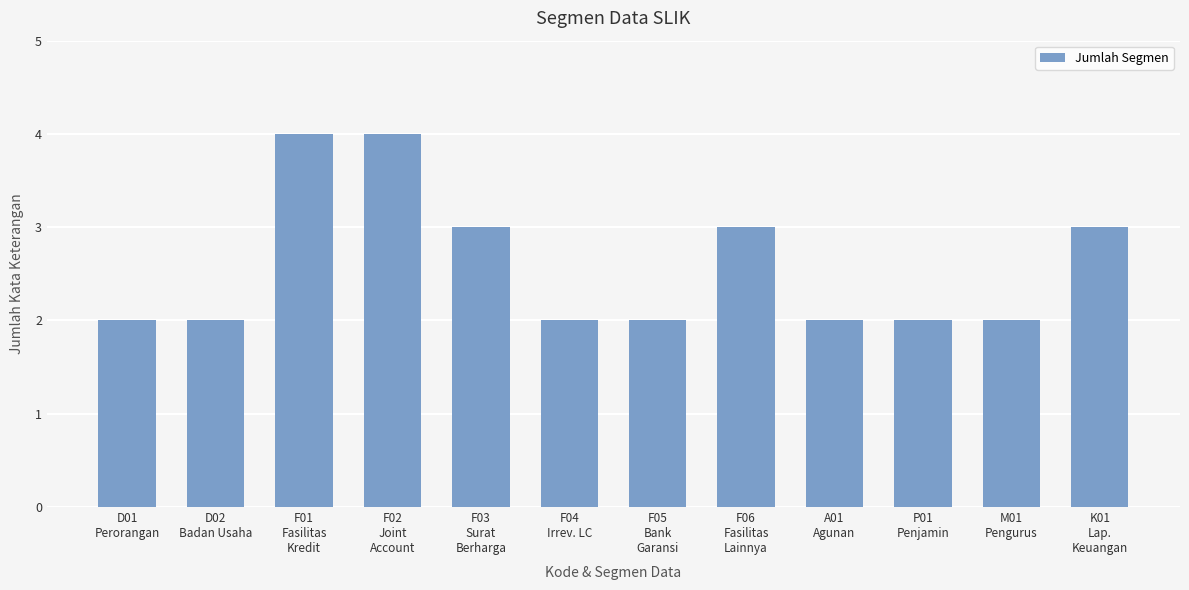

The value at M01
Pengurus is 1. True or false?

False